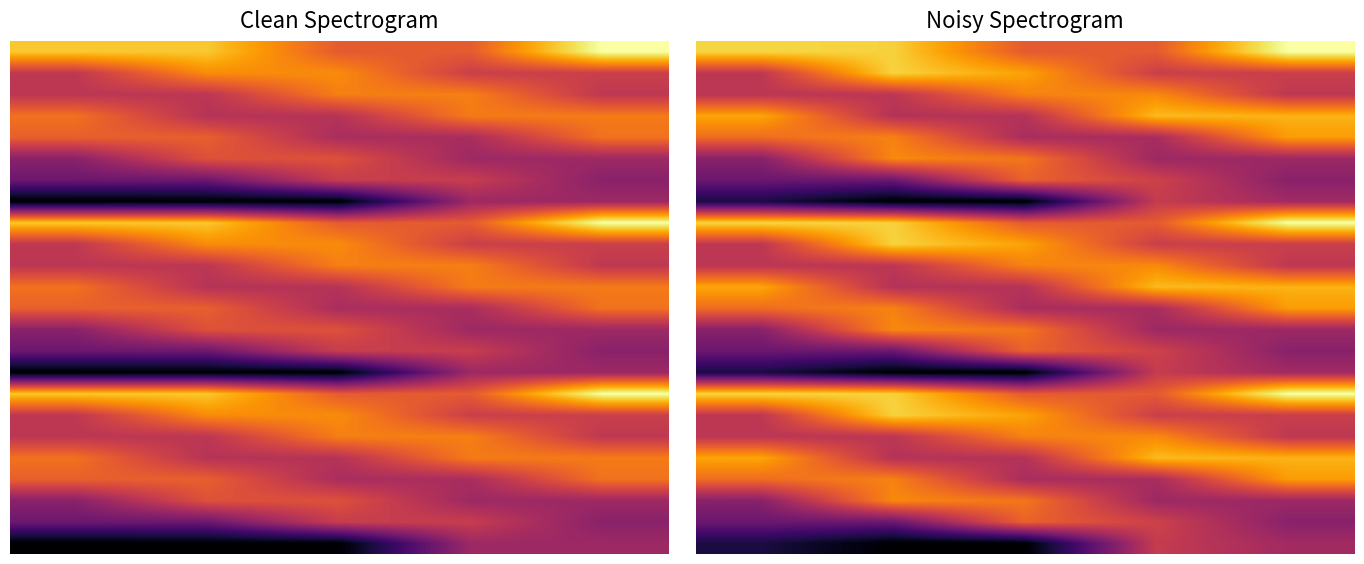

The row_1 series shows 0.6 at 1. True or false?

True